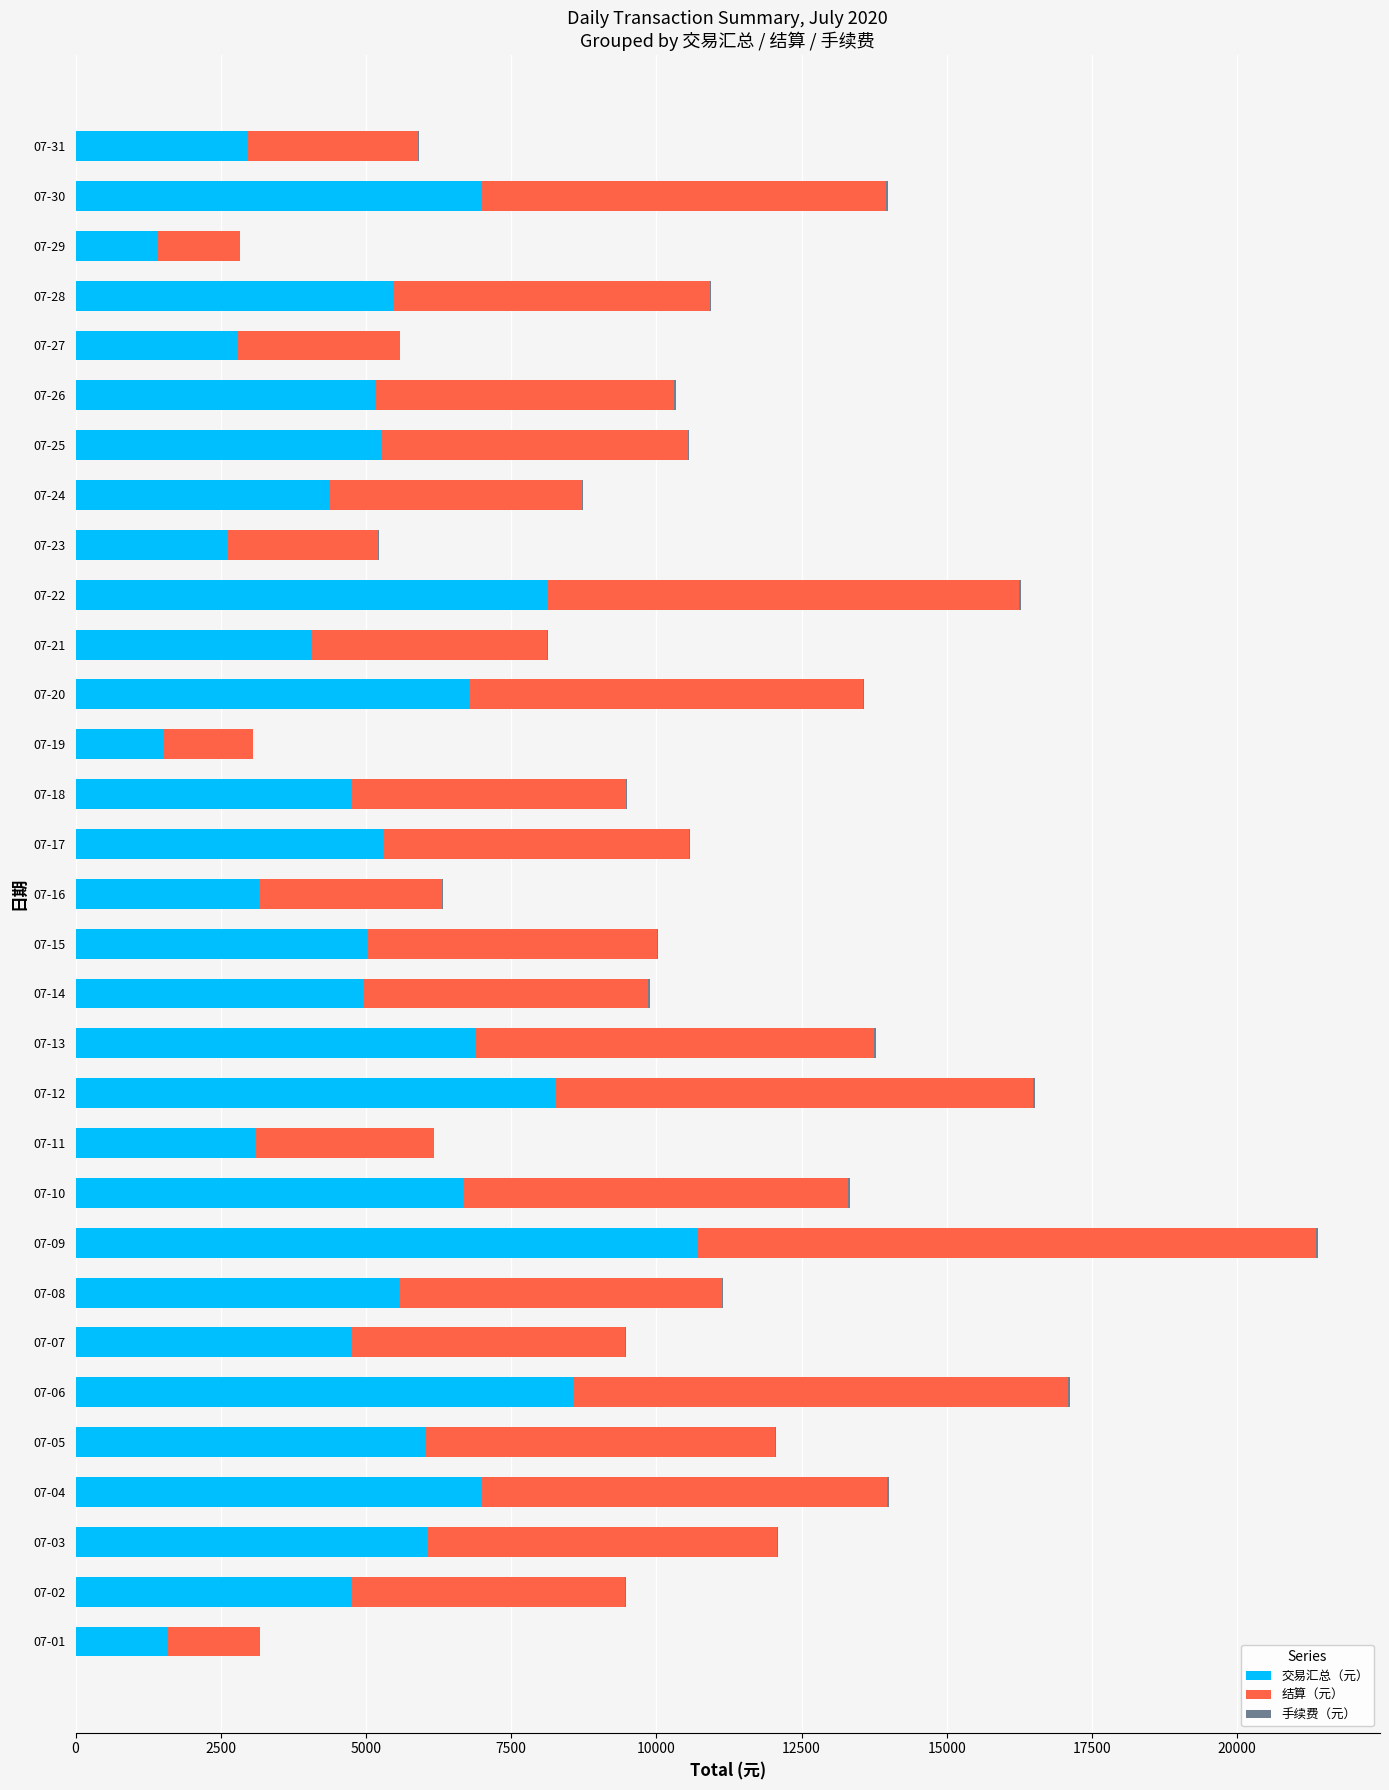

Which category has the highest value in the 交易汇总（元） series?

07-09